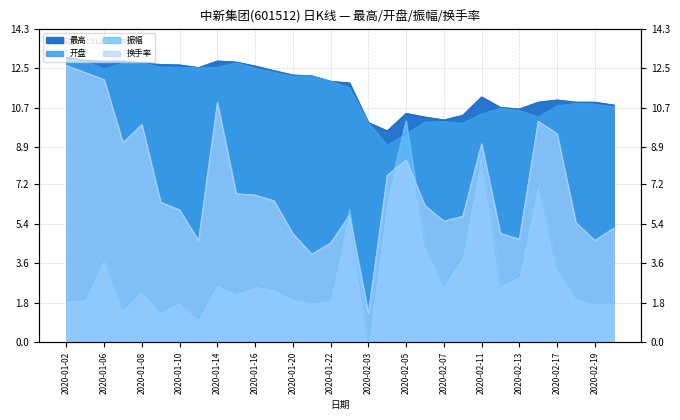

How many lines are shown in the chart?

4